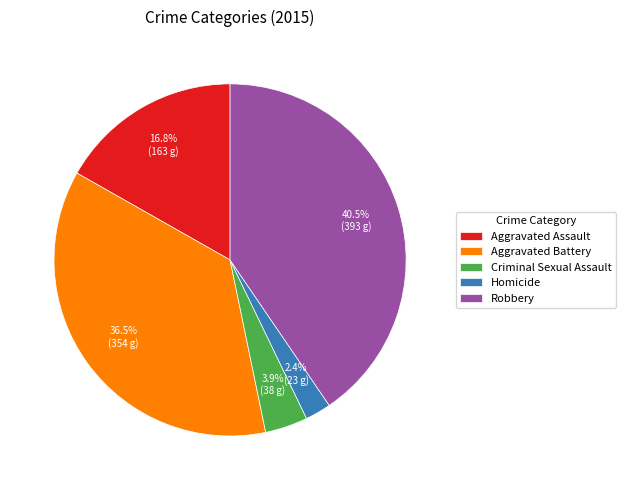

To the nearest percent, what percentage of the pie is Aggravated Assault?

17%